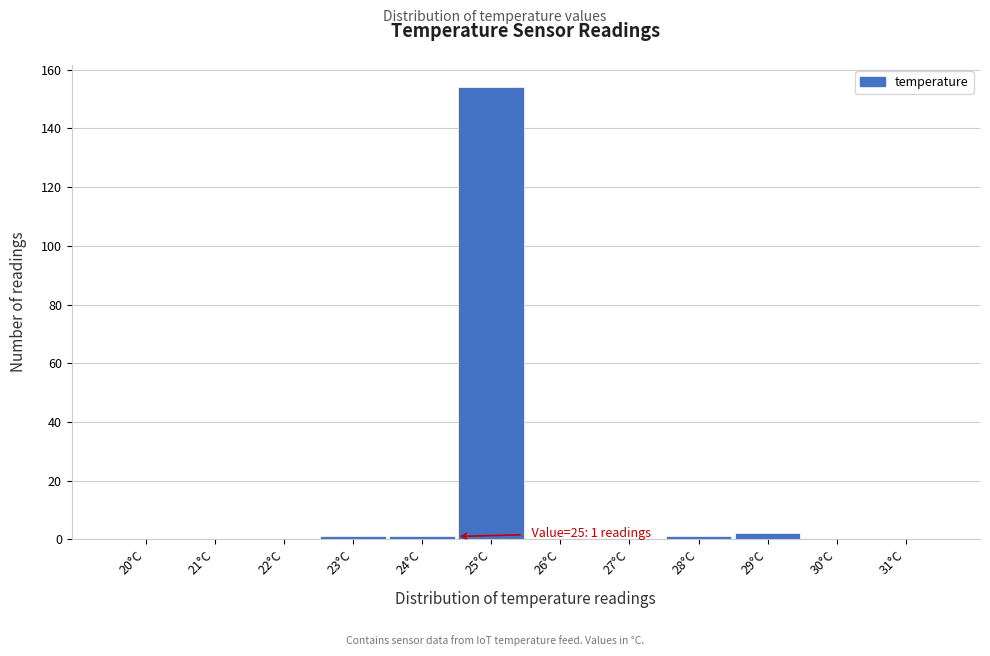

Reading right to left, what are all the values shown in this chart?

31°C=0	30°C=0	29°C=2	28°C=1	27°C=0	26°C=0	25°C=154	24°C=1	23°C=1	22°C=0	21°C=0	20°C=0